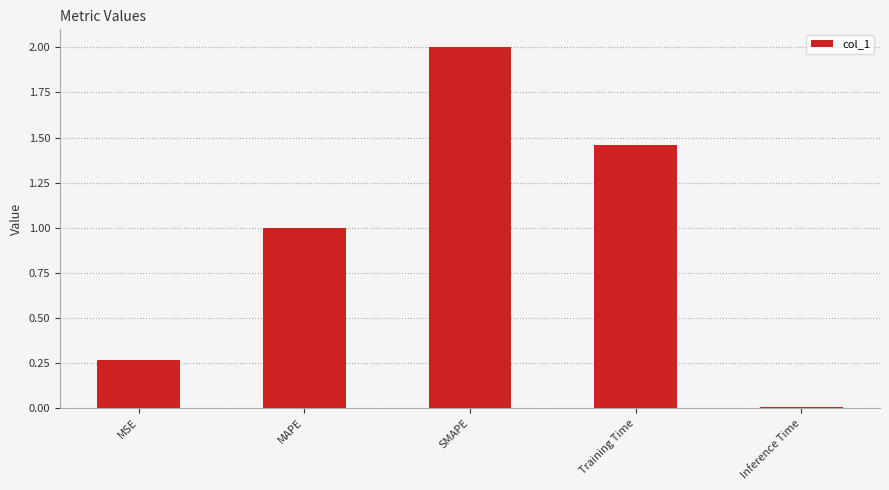

At which label is the value closest to 1?

MAPE